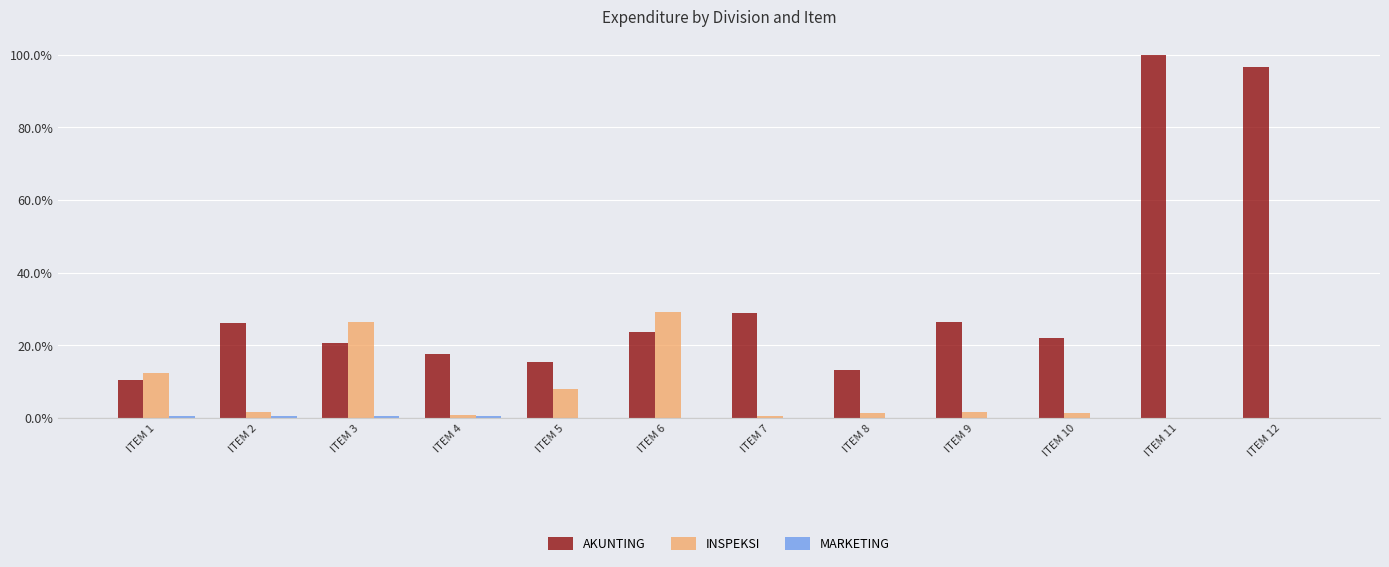

How many categories are shown in the chart?

12